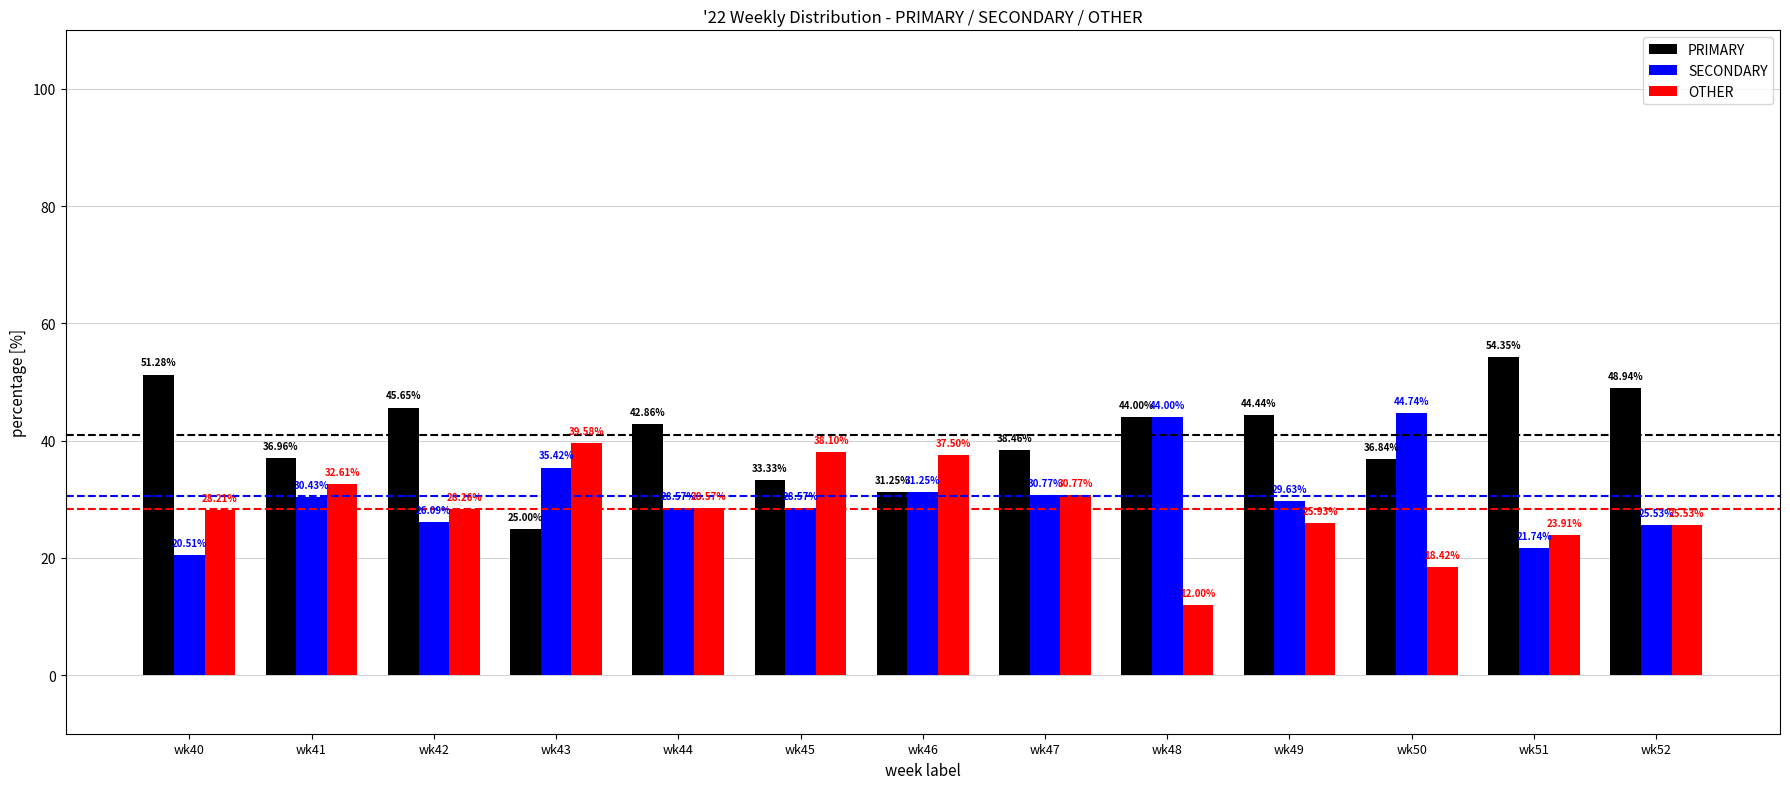

What is the difference between the maximum and second lowest values in the PRIMARY series?

23.1